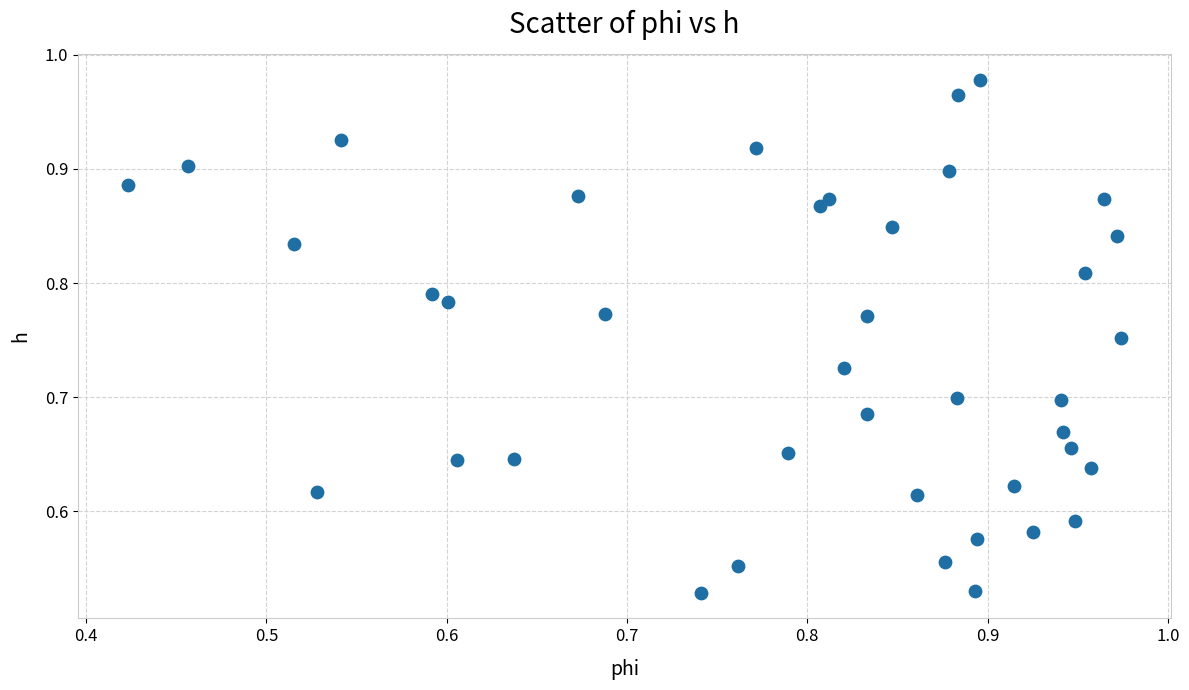

What is the range of Y values (max minus min)?

0.4